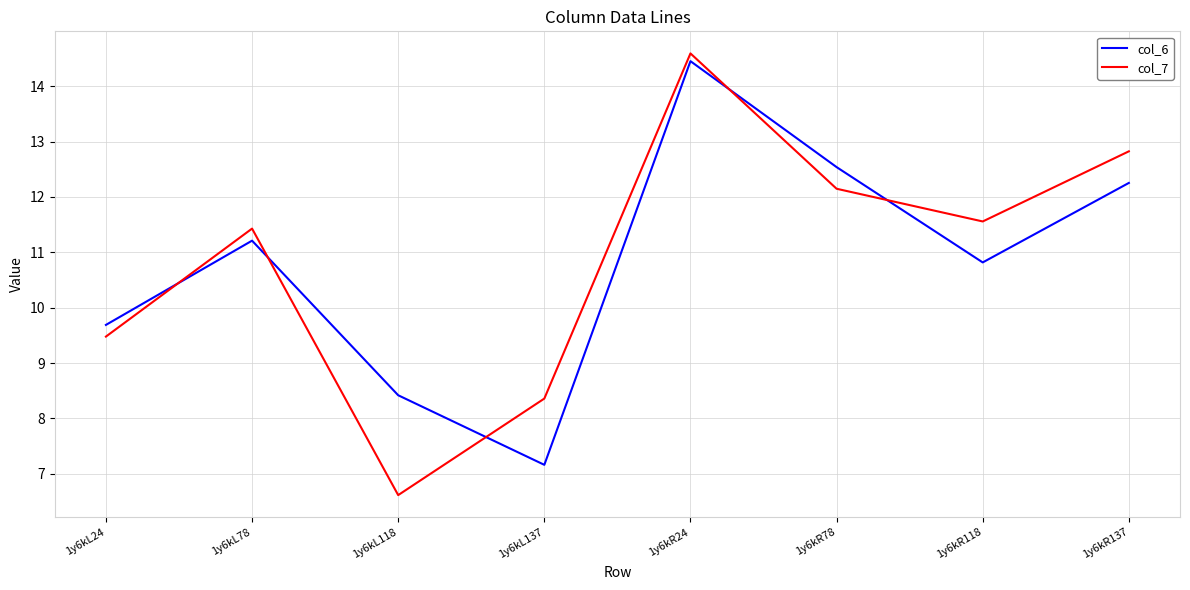

What position from the left is 1y6kR118?

7